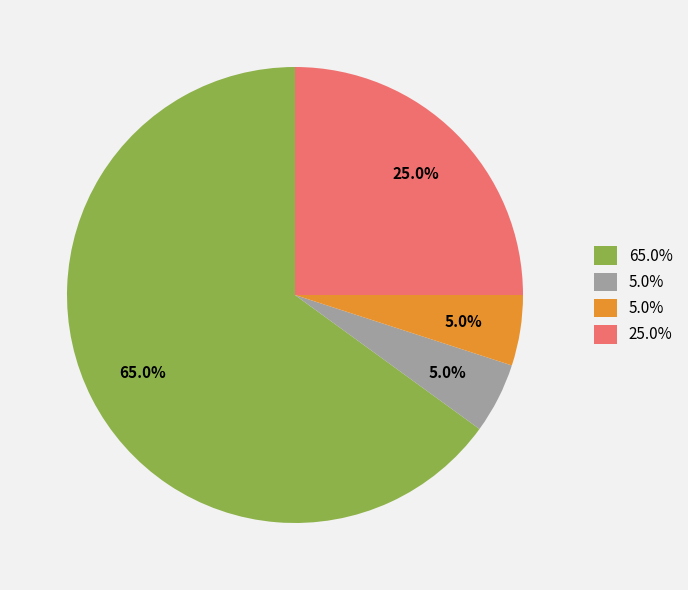

Is there a majority slice in this chart?

Yes